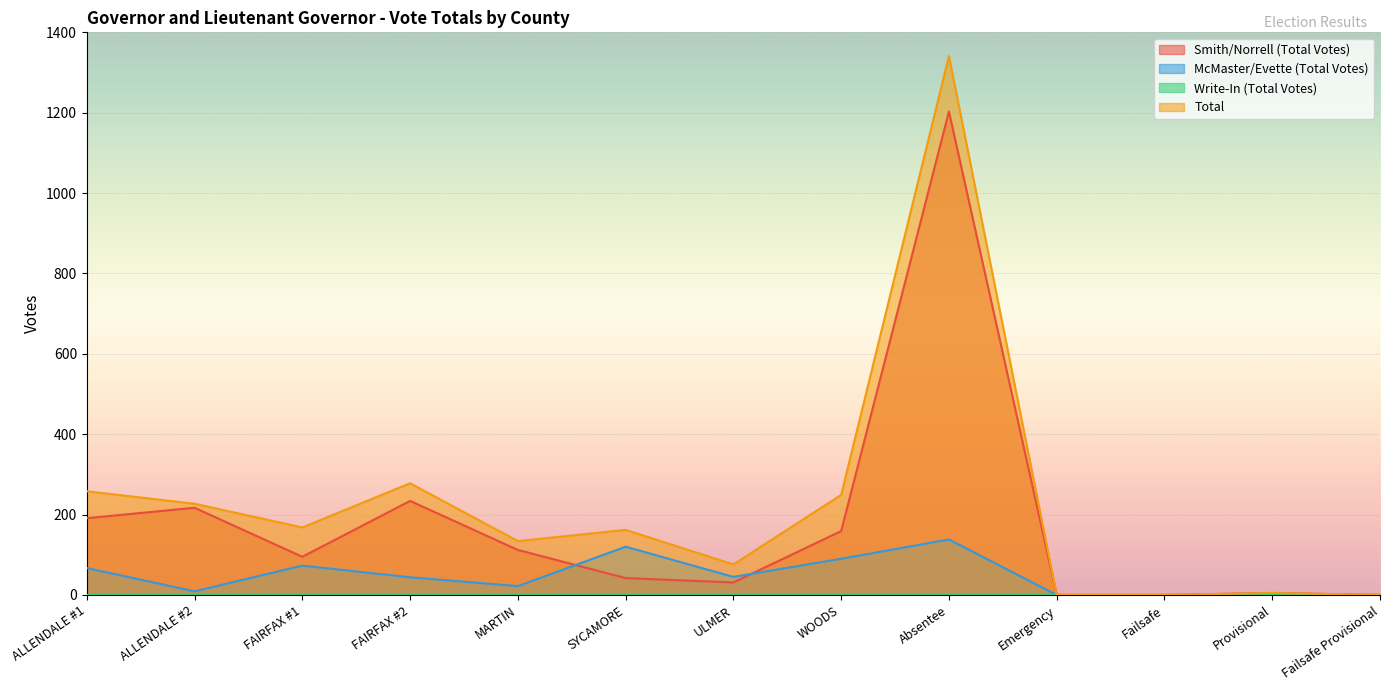

Reading right to left, transcribe all the data shown in this chart.

Smith/Norrell (Total Votes): 0	5	0	0	1203	159	31	42	112	234	95	217	191
McMaster/Evette (Total Votes): 0	0	0	0	138	90	45	120	22	44	73	9	67
Write-In (Total Votes): 0	0	0	0	0	0	0	0	0	0	0	1	0
Total: 0	5	0	0	1341	249	76	162	134	278	168	227	258